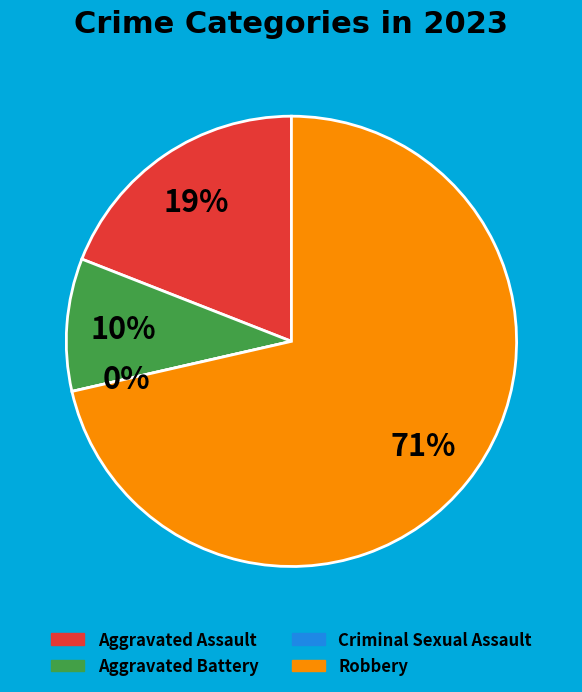

To the nearest percent, what is the difference between the largest and smallest slice percentages?

71%